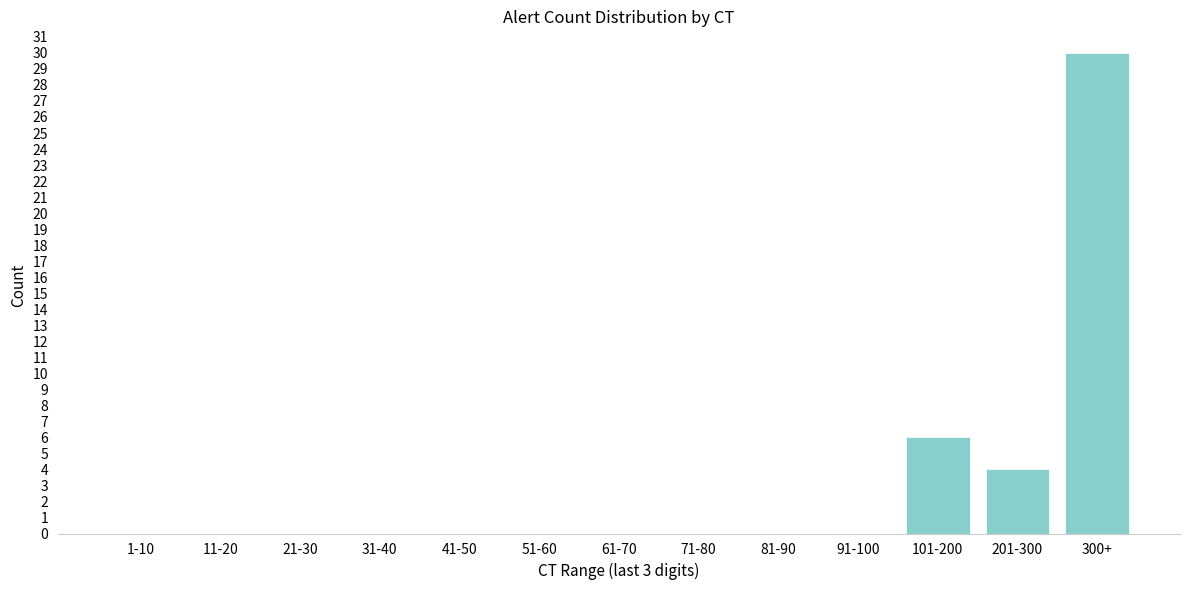

Reading left to right, what are all the values shown in this chart?

1-10=0	11-20=0	21-30=0	31-40=0	41-50=0	51-60=0	61-70=0	71-80=0	81-90=0	91-100=0	101-200=6	201-300=4	300+=30